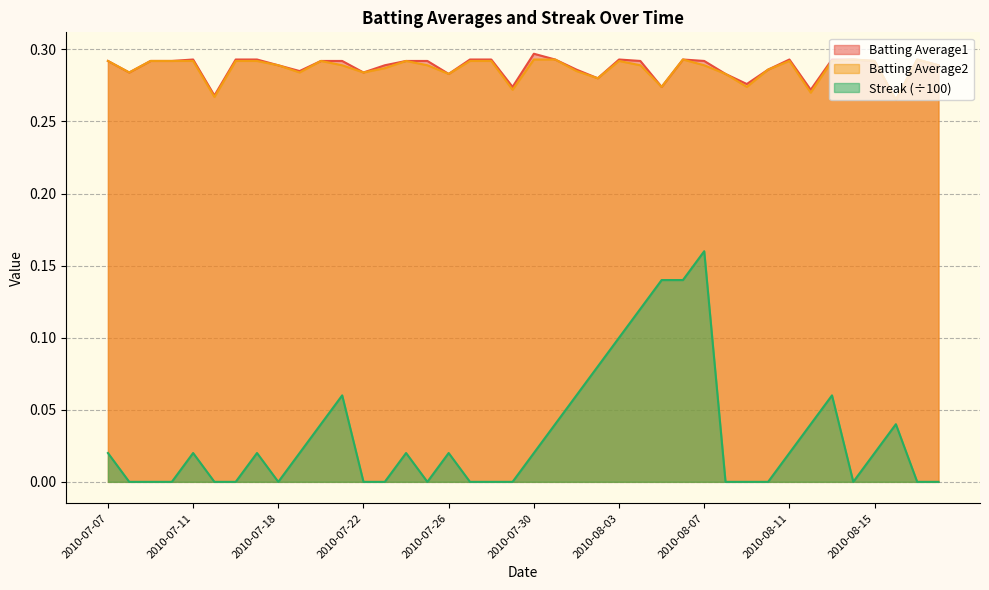

What is the lowest value of the Batting Average1 series?

0.3